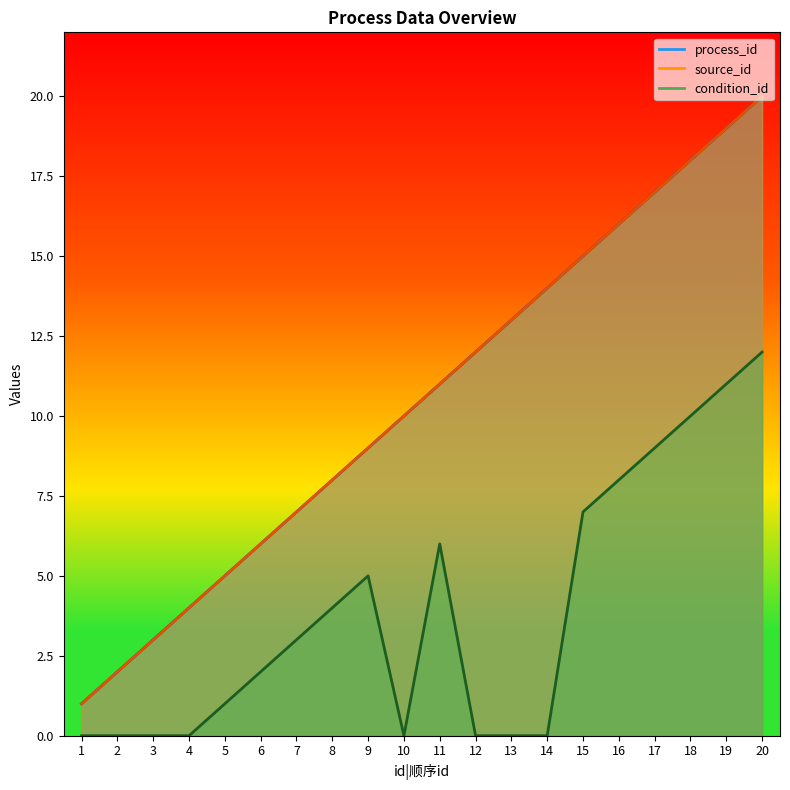

At which category is the sum across all series the highest?

20